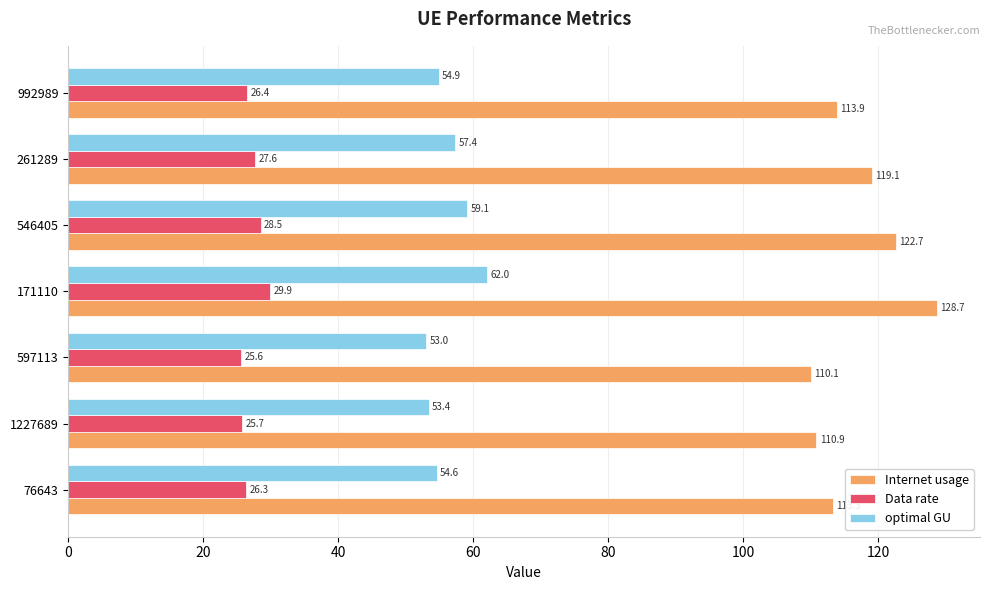

Which series has the largest total across all categories?

Internet usage